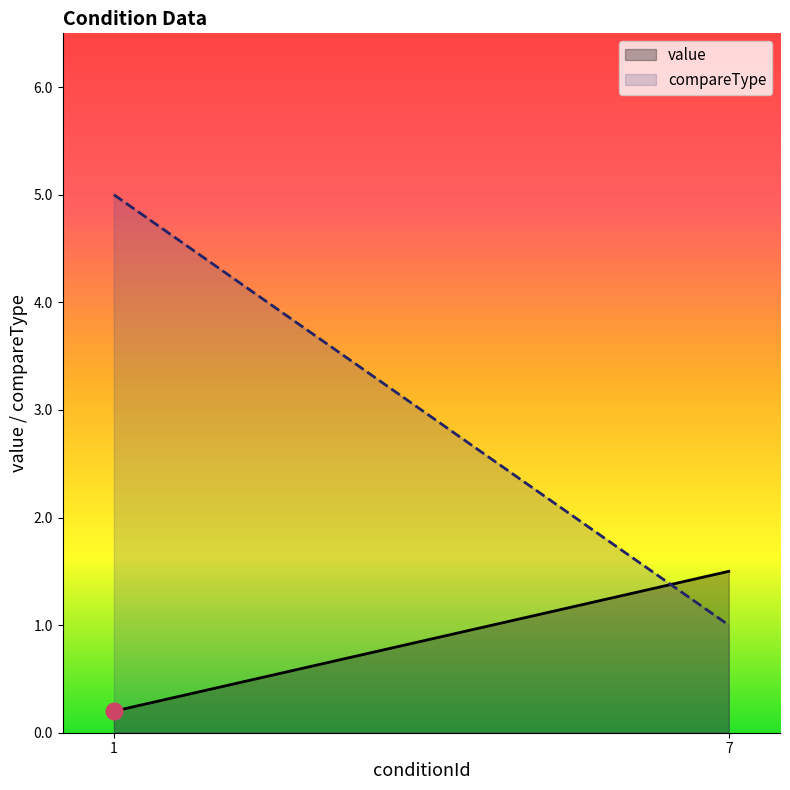

What is the sum of all value values?

1.7